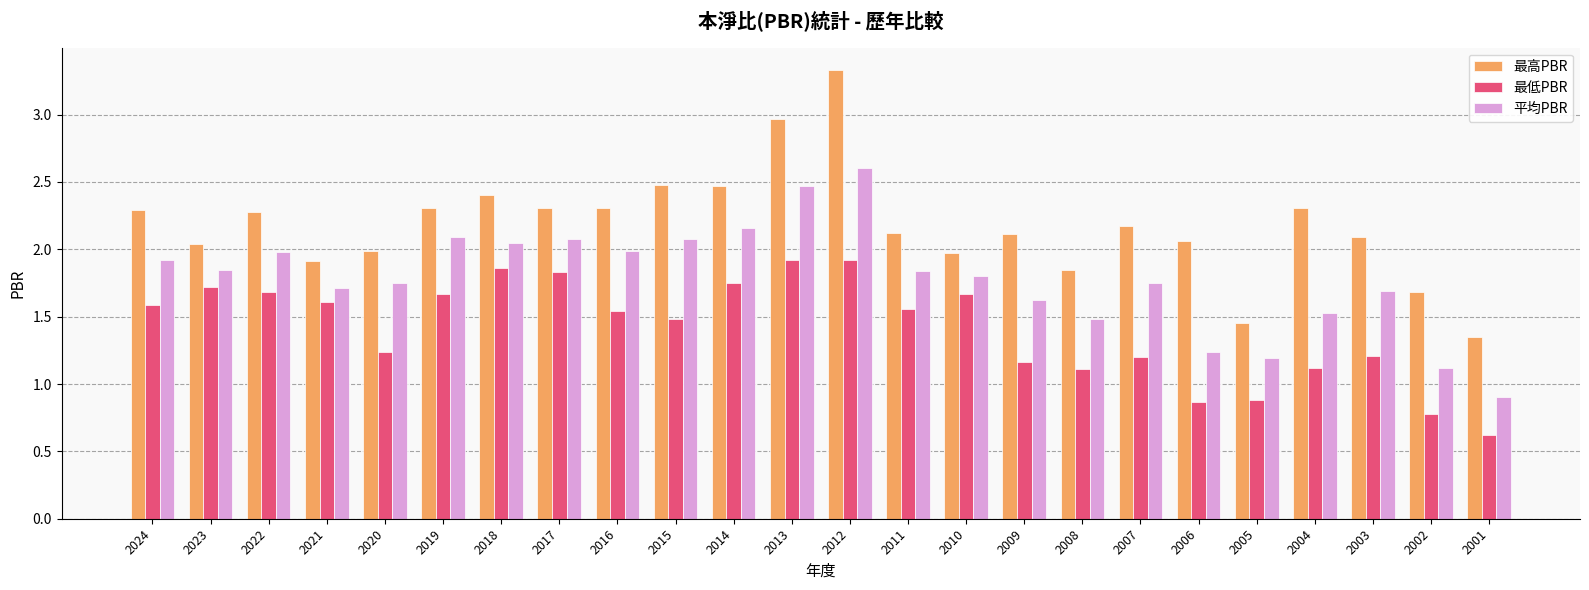

What is the lowest value of the 平均PBR series?

0.9